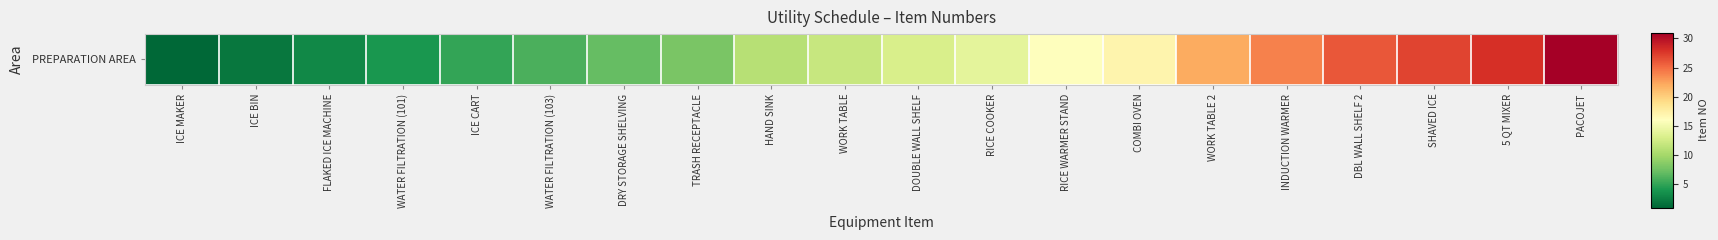

Reading left to right, transcribe all the data shown in this chart.

ICE MAKER=1	ICE BIN=2	FLAKED ICE MACHINE=3	WATER FILTRATION (101)=4	ICE CART=5	WATER FILTRATION (103)=6	DRY STORAGE SHELVING=7	TRASH RECEPTACLE=8	HAND SINK=11	WORK TABLE=12	DOUBLE WALL SHELF=13	RICE COOKER=14	RICE WARMER STAND=16	COMBI OVEN=17	WORK TABLE 2=22	INDUCTION WARMER=24	DBL WALL SHELF 2=26	SHAVED ICE=27	5 QT MIXER=28	PACOJET=31